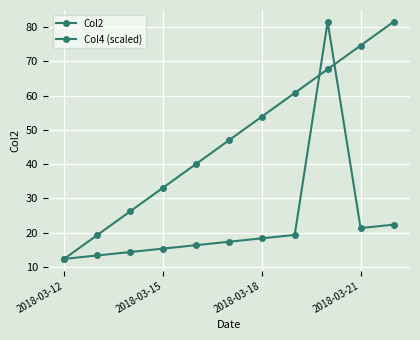

Count the number of data series in this chart.

2